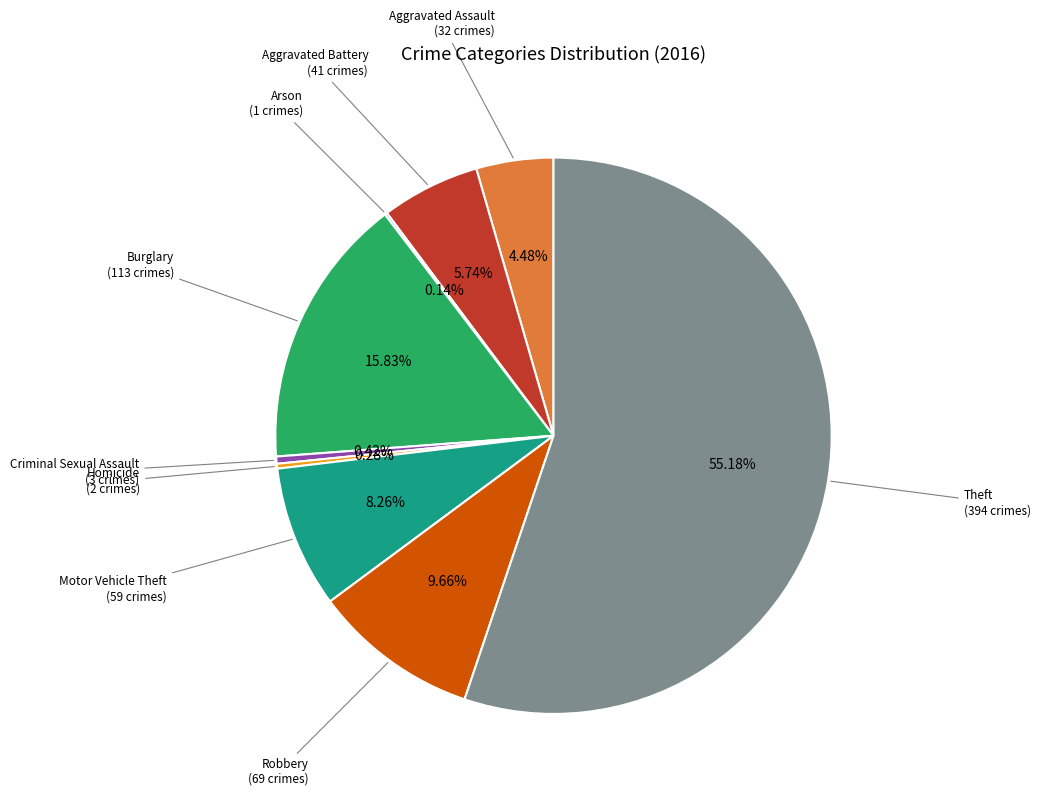

Is there any slice that represents more than half of the pie?

Yes